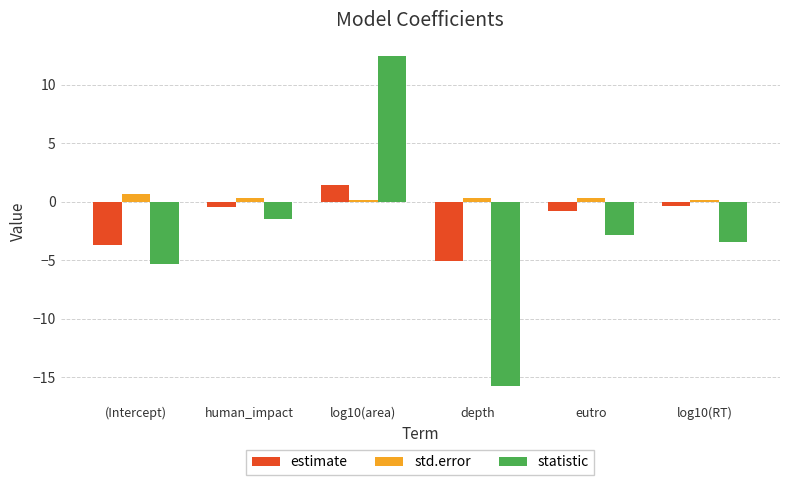

The estimate series shows -6.5 at (Intercept). True or false?

False